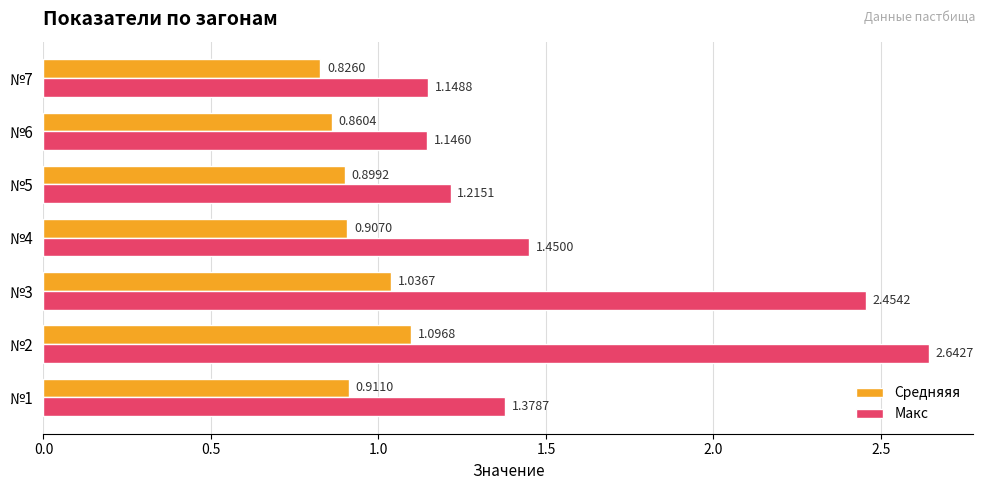

At which label does Макс reach its minimum?

№6